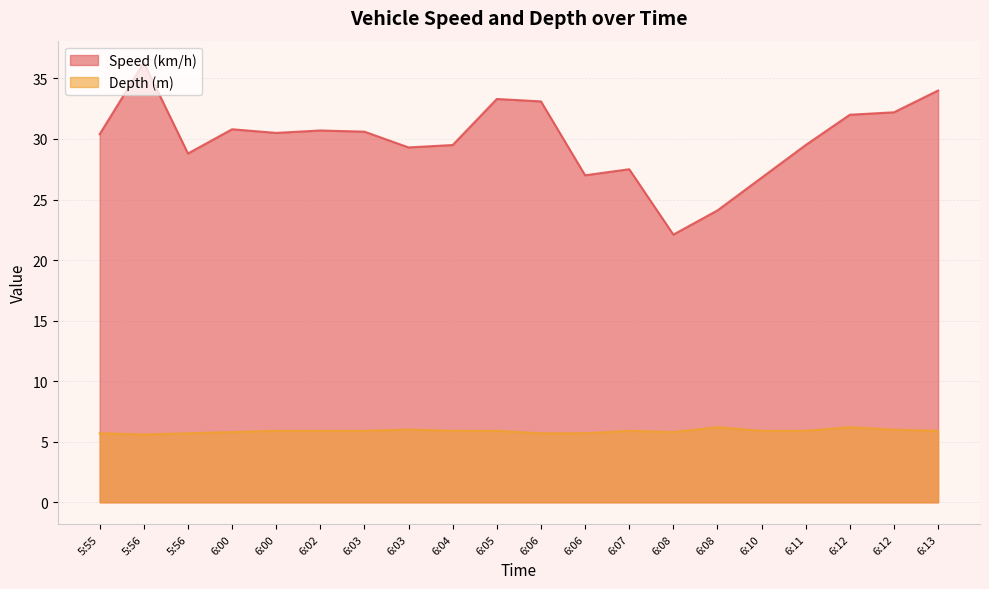

Which category has the highest value in the Speed (km/h) series?

5:56